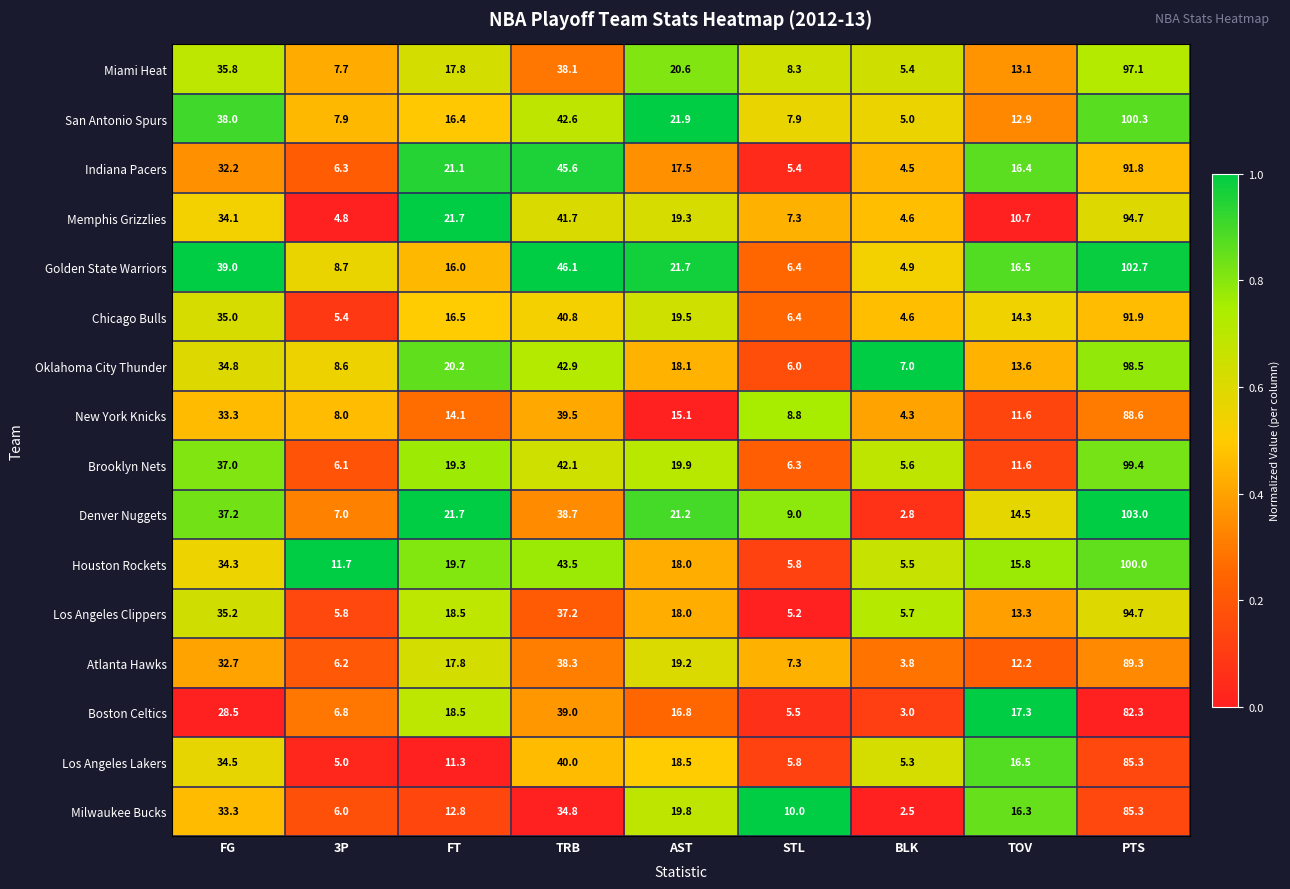

Between 3P and BLK, which series saw the biggest shift?

Houston Rockets